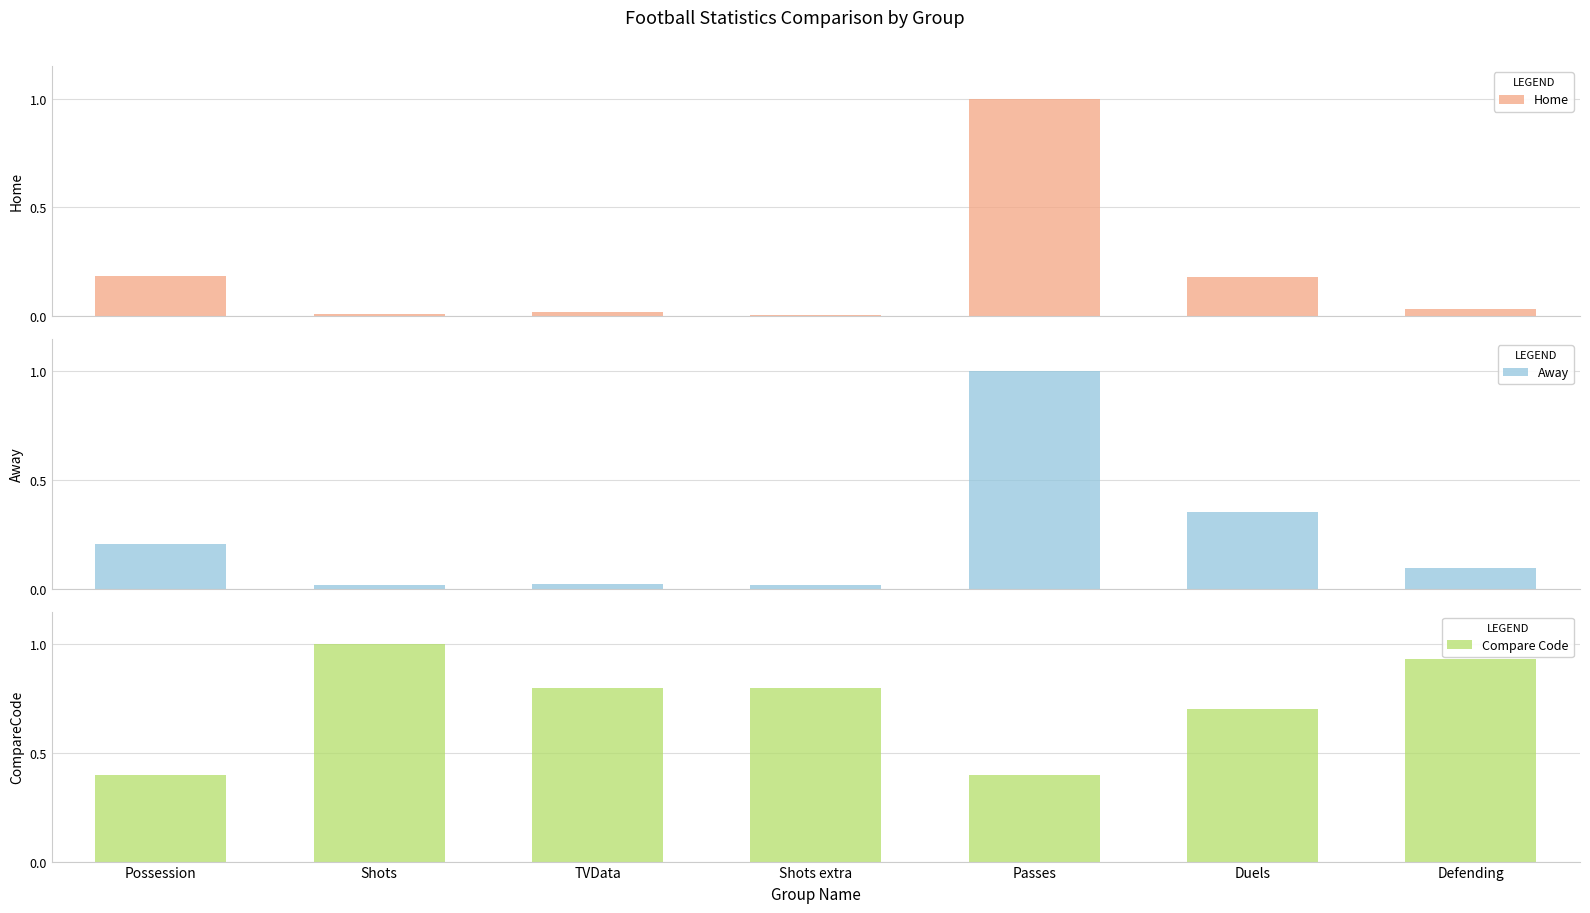

What is the lowest value of the Compare Code series?

0.4